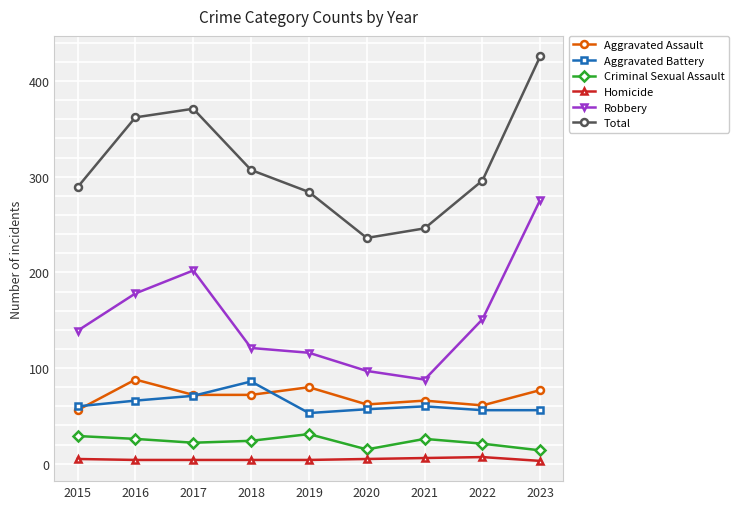

Does the chart have visible grid lines?

Yes